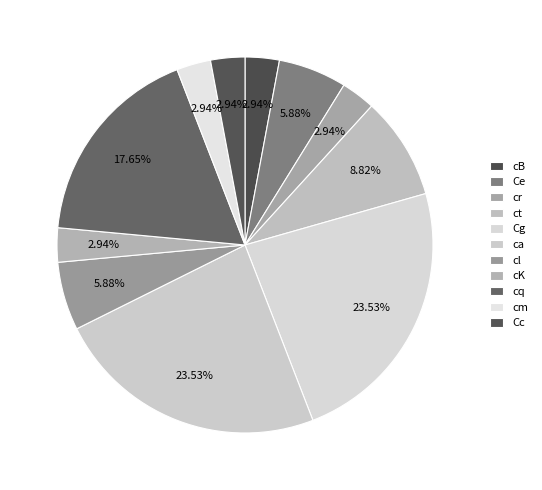

Which slice is the largest?

Cg